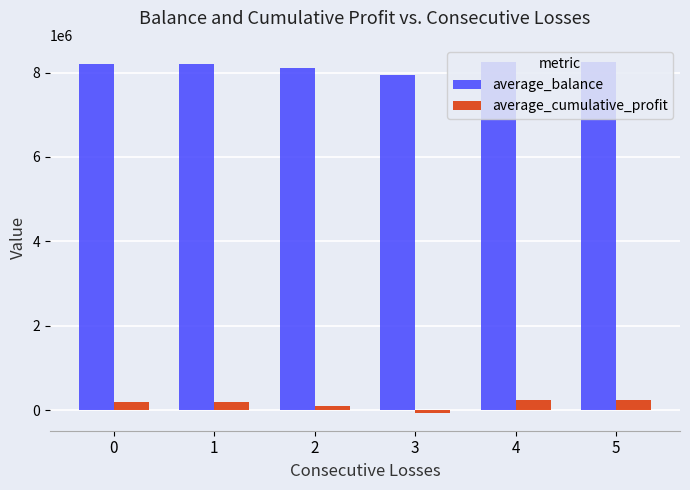

Read the average_cumulative_profit value at 2.

95003.5